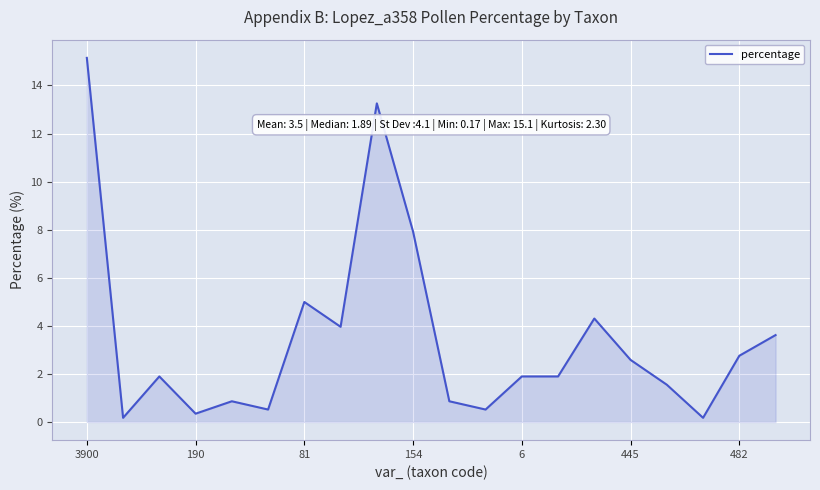

What is the maximum value shown in the chart?

15.1